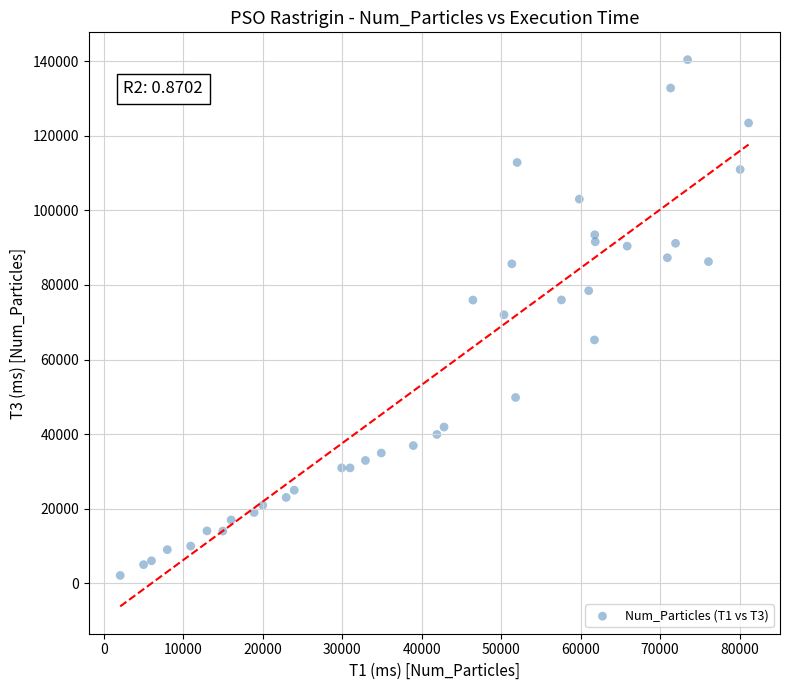

What is the range of X values (max minus min)?

79082